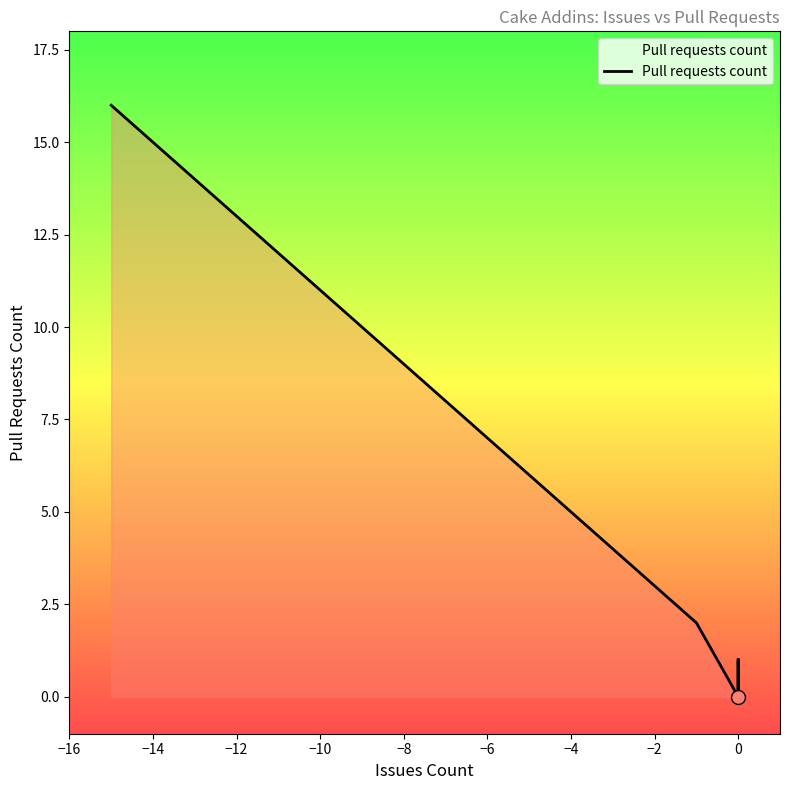

What is the change in value from 13 to 15?

+1